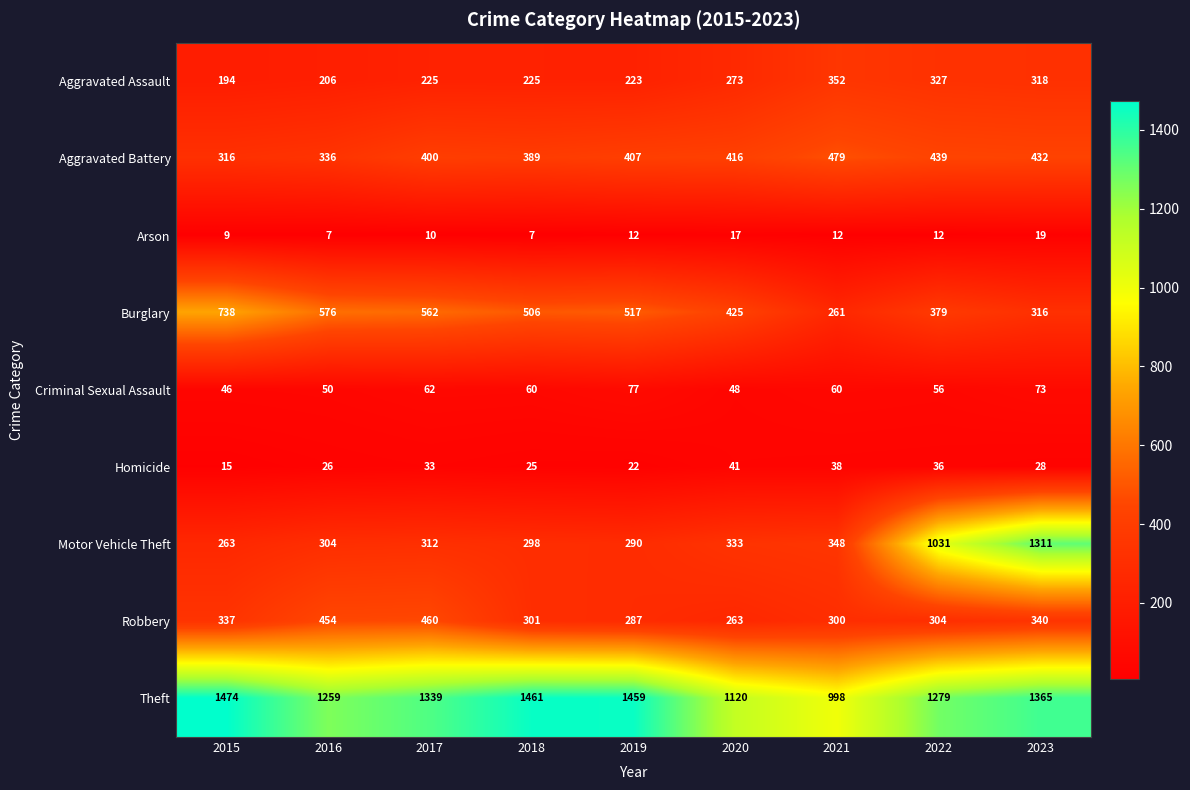

What is the difference between the Aggravated Battery values at 2021 and 2020?

63